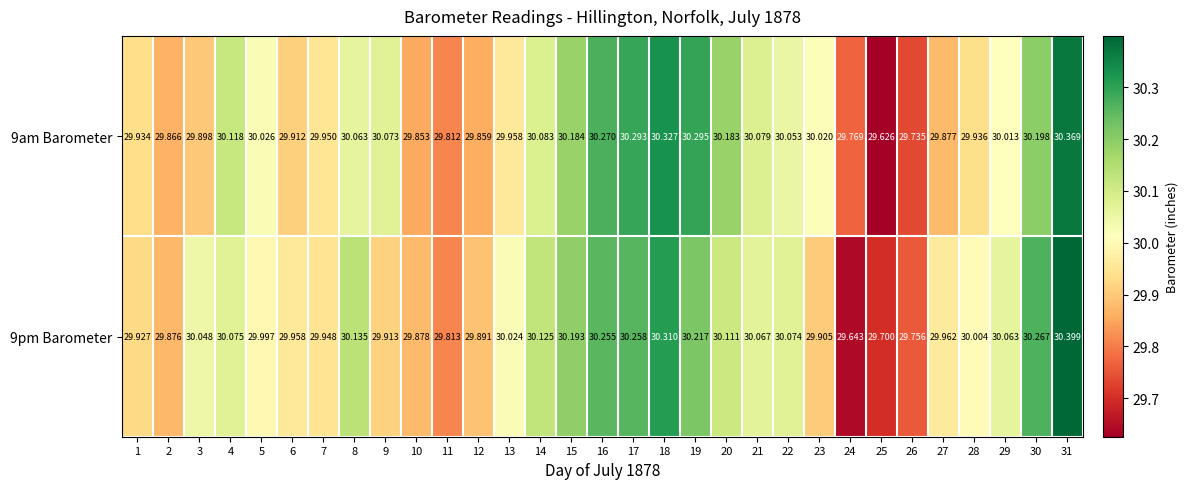

Is the value of 9pm Barometer at 28 greater than the value of 9am Barometer at 9?

No